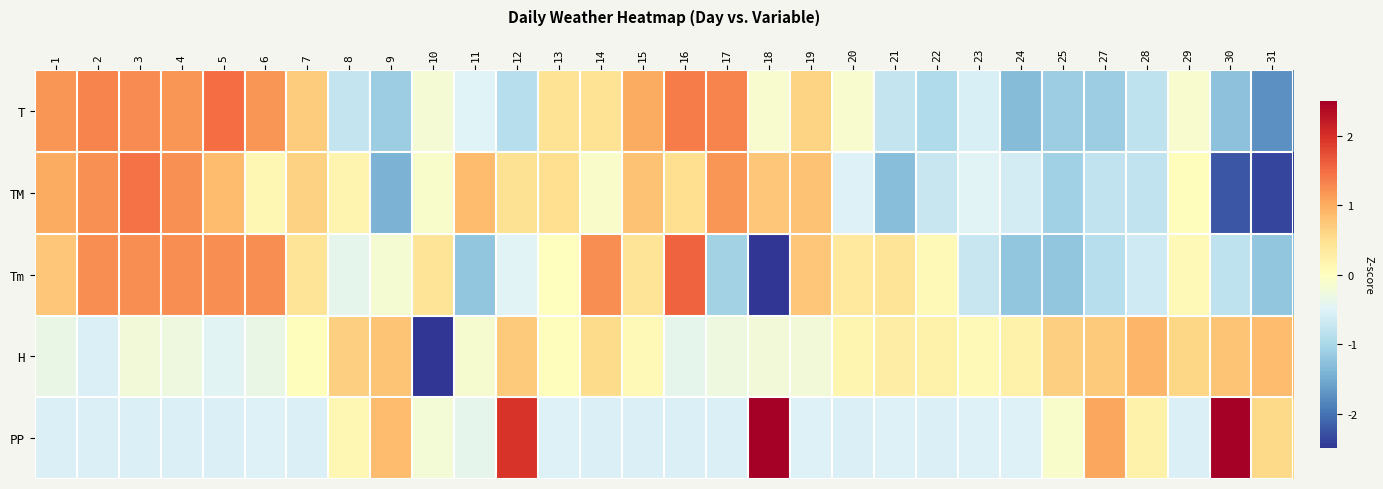

What is the difference between the highest and lowest values at 2?

1.9